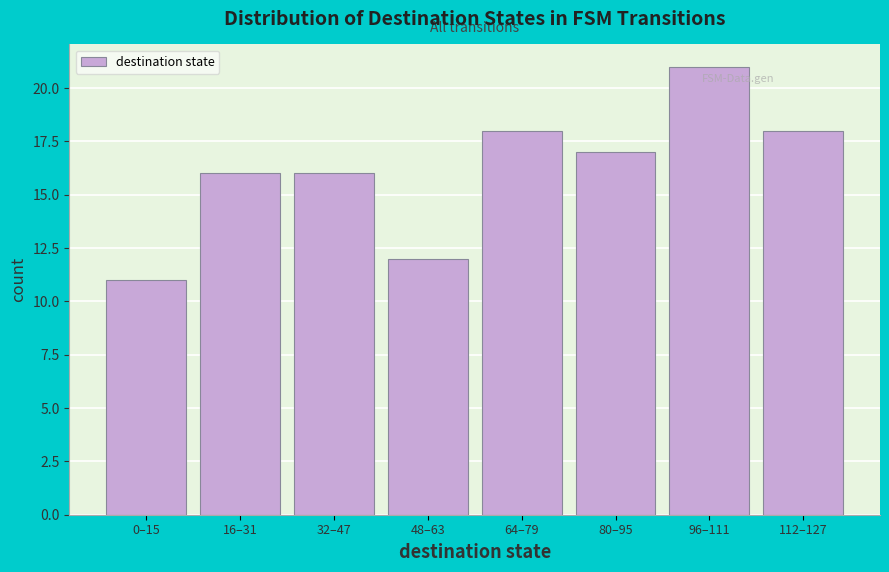

Reading left to right, what are all the values shown in this chart?

0–15=11	16–31=16	32–47=16	48–63=12	64–79=18	80–95=17	96–111=21	112–127=18